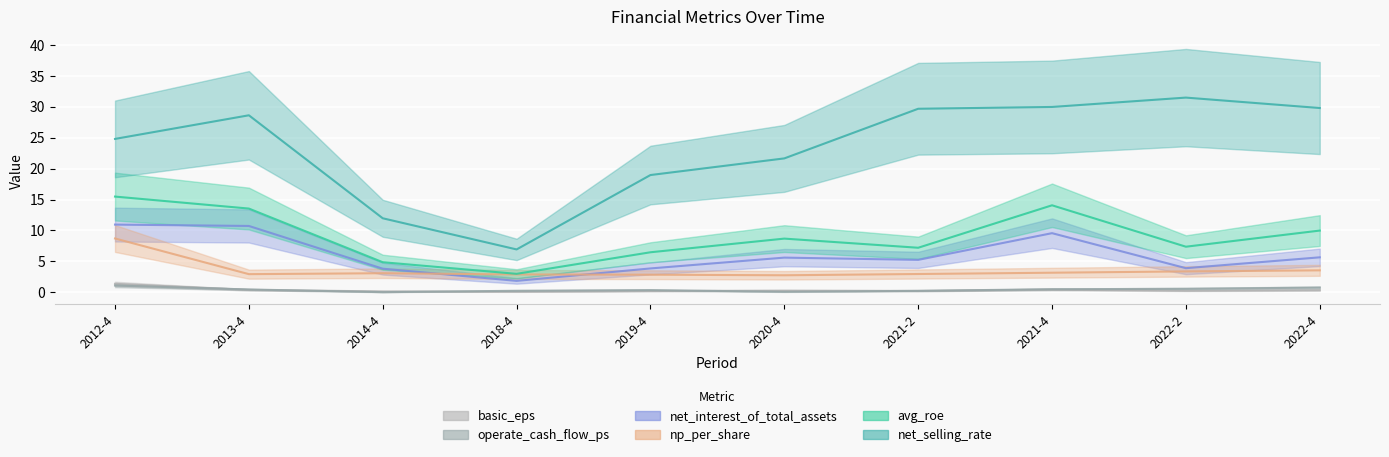

How many times do np_per_share and net_interest_of_total_assets cross each other?

2